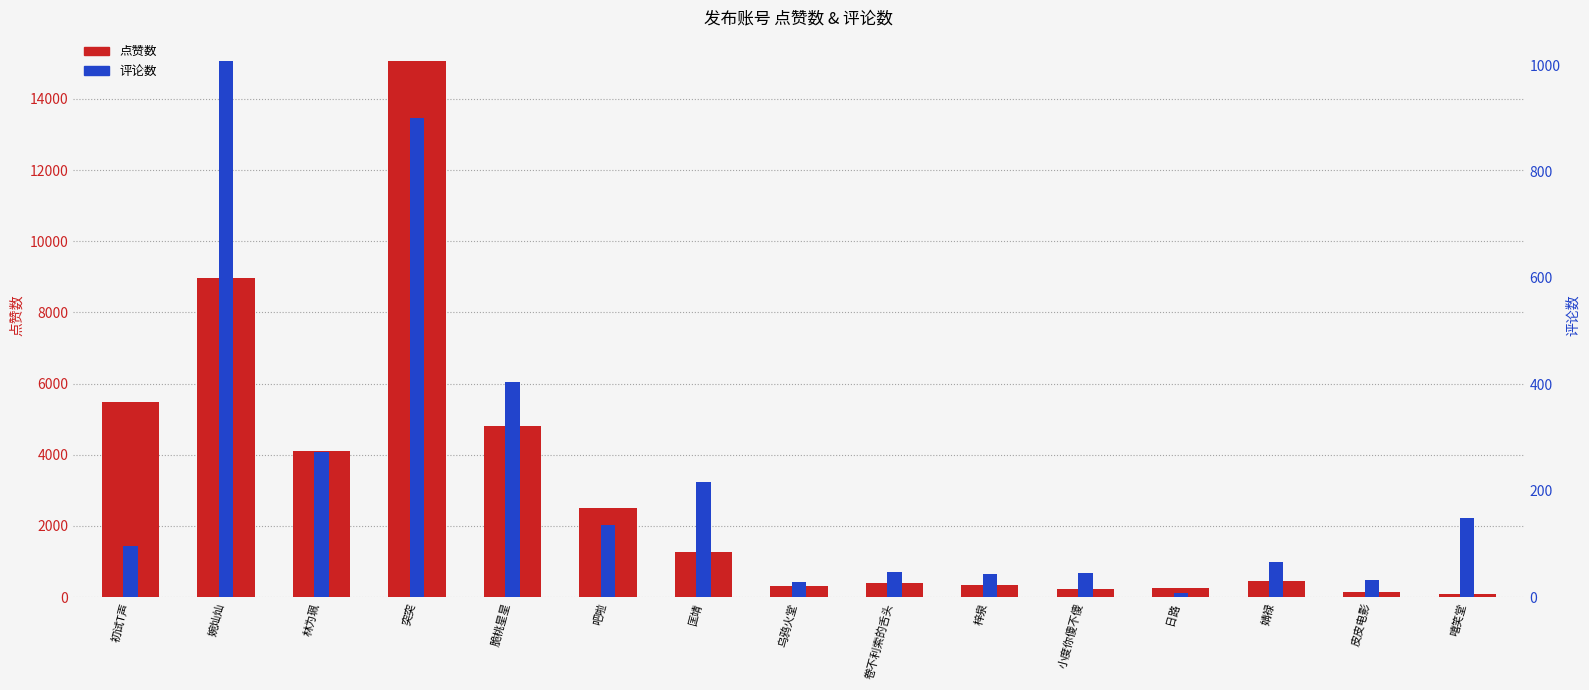

At 梓泉, list the series in order from largest to smallest.

点赞数, 评论数